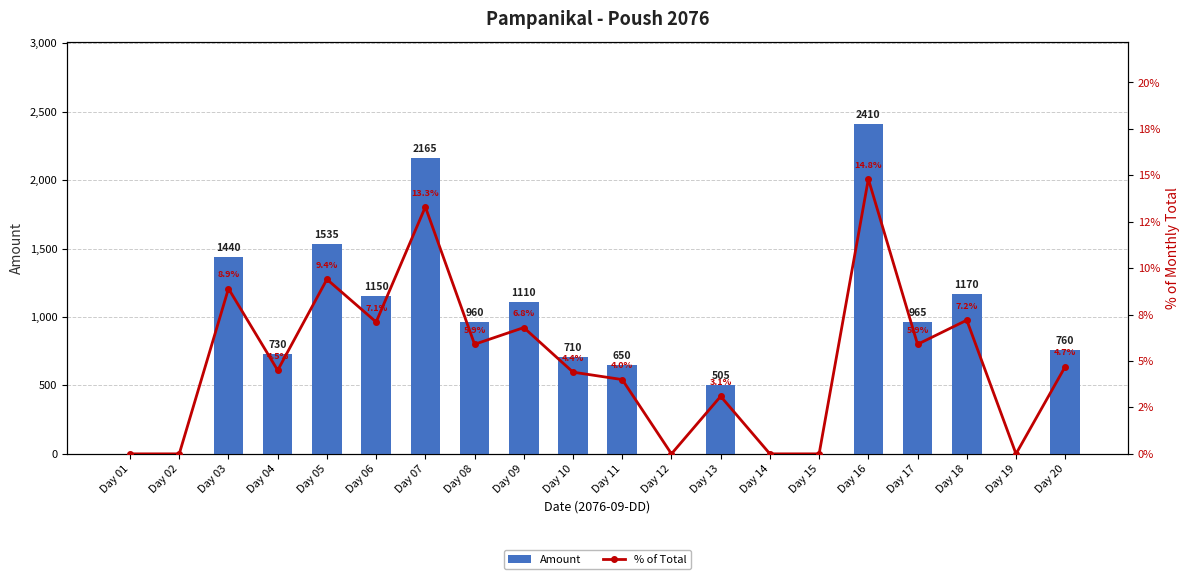

Rank the categories by % of Total value from highest to lowest.

Day 16, Day 07, Day 05, Day 03, Day 18, Day 06, Day 09, Day 08, Day 17, Day 20, Day 04, Day 10, Day 11, Day 13, Day 01, Day 02, Day 12, Day 14, Day 15, Day 19